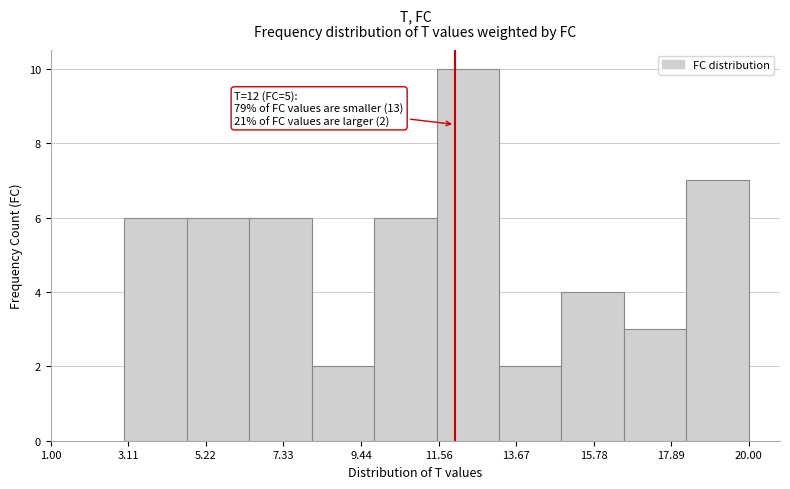

Read against the x-axis, roughly where is the centre of the tallest bar?

12.5